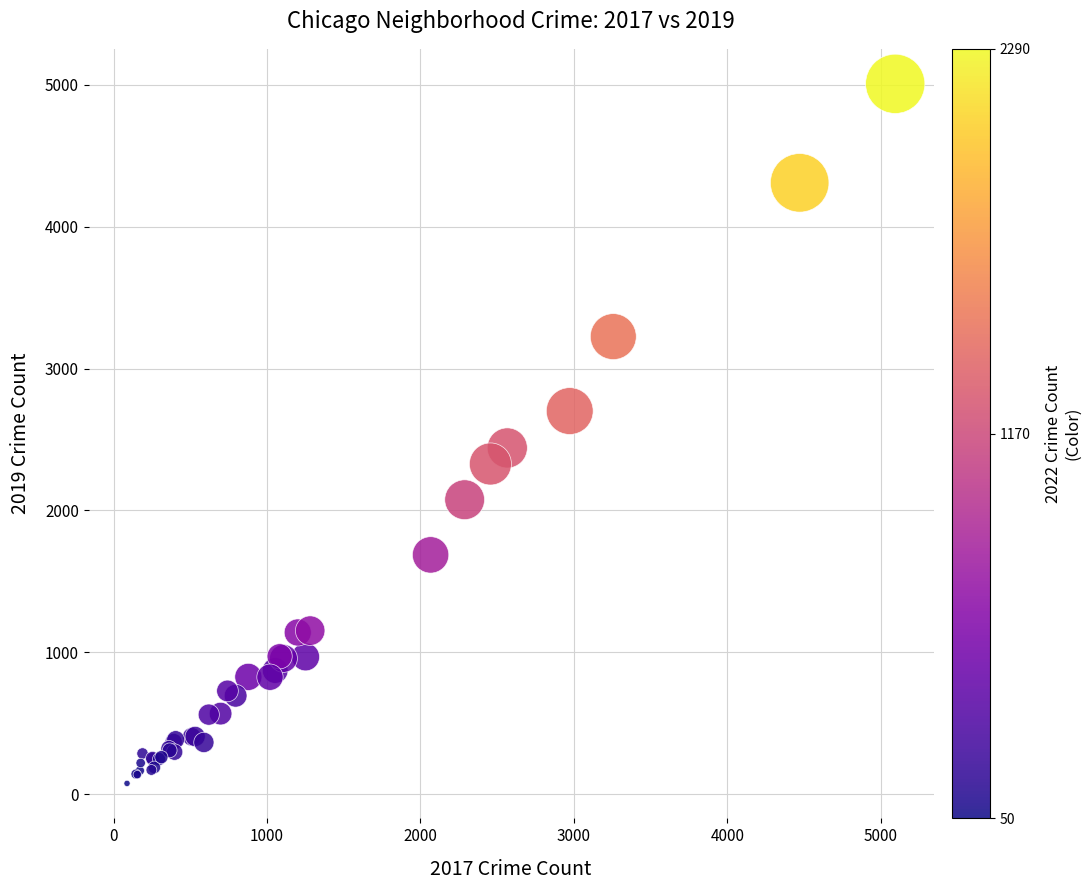

What Y value in the scatter plot is closest to 2542?

2441